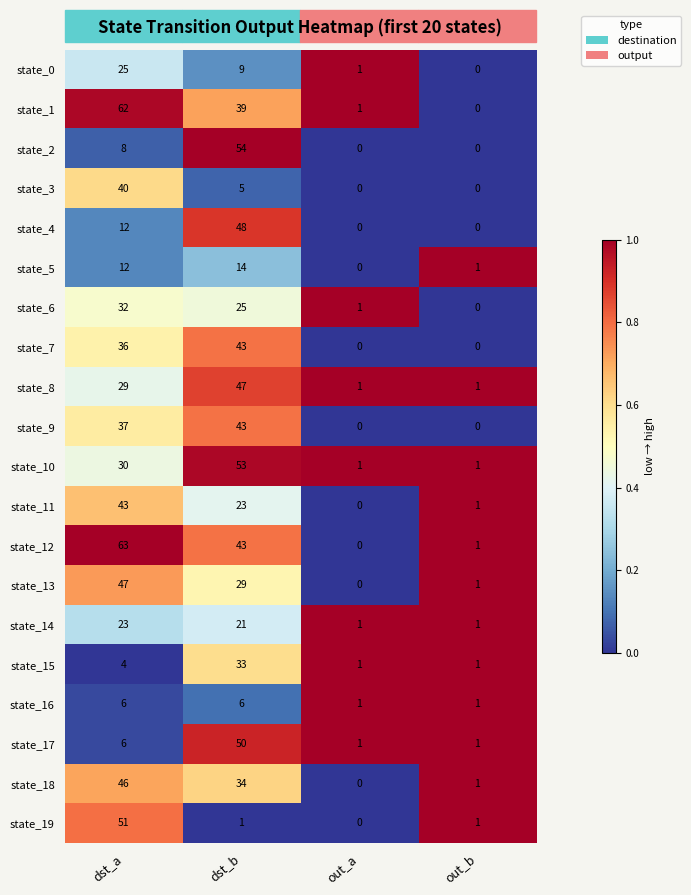

What is the maximum value for state_10?

53